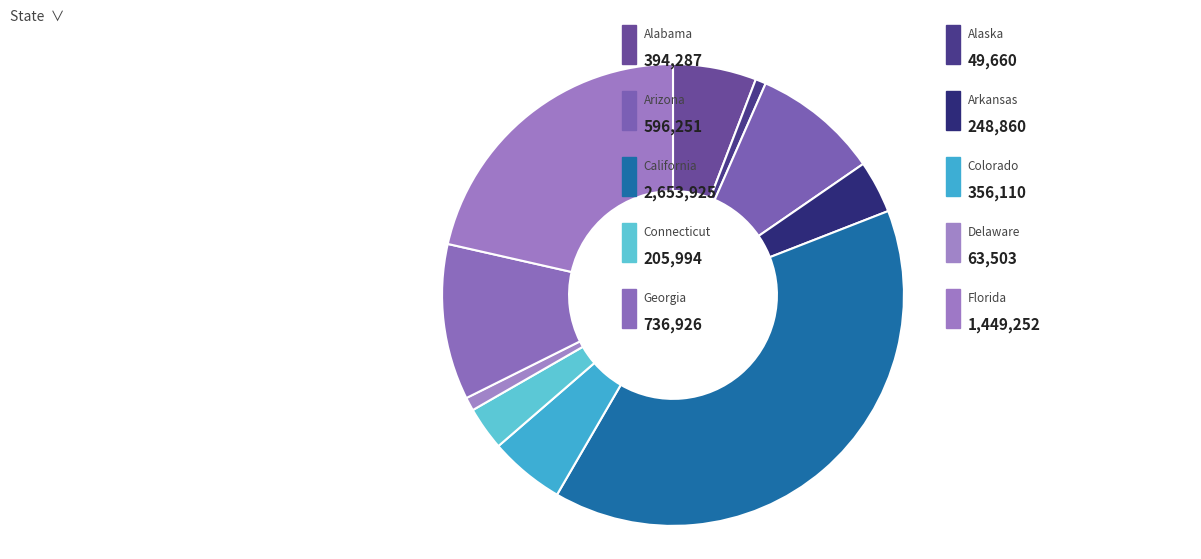

How many segments does this pie chart have?

10